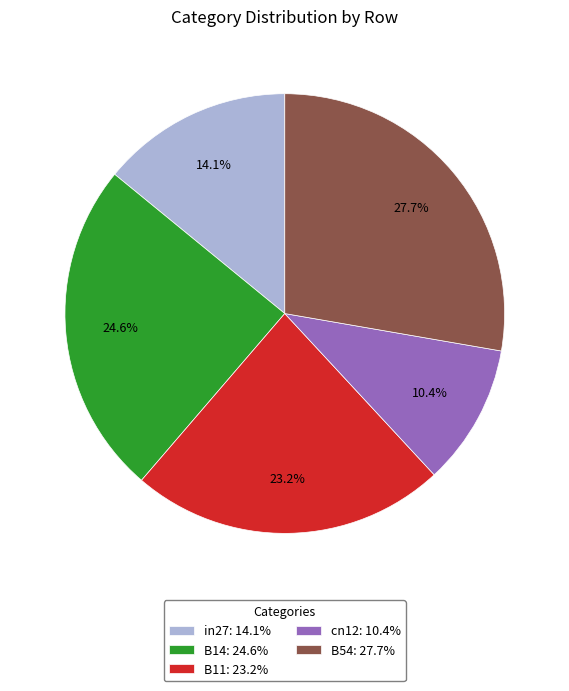

Rank the categories by value from highest to lowest.

B54, B14, B11, in27, cn12